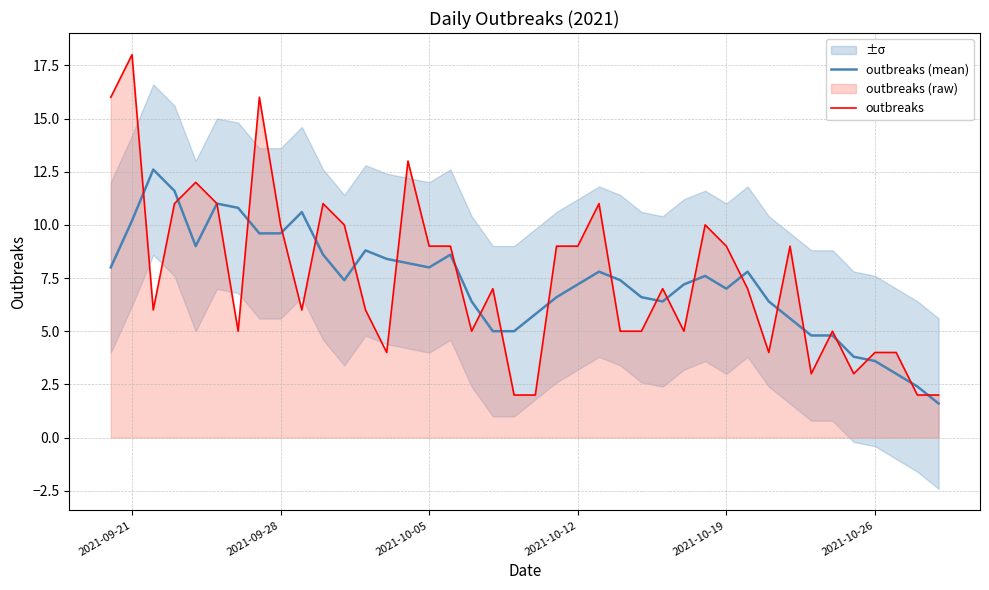

What is the highest value of the outbreaks series?

18.0